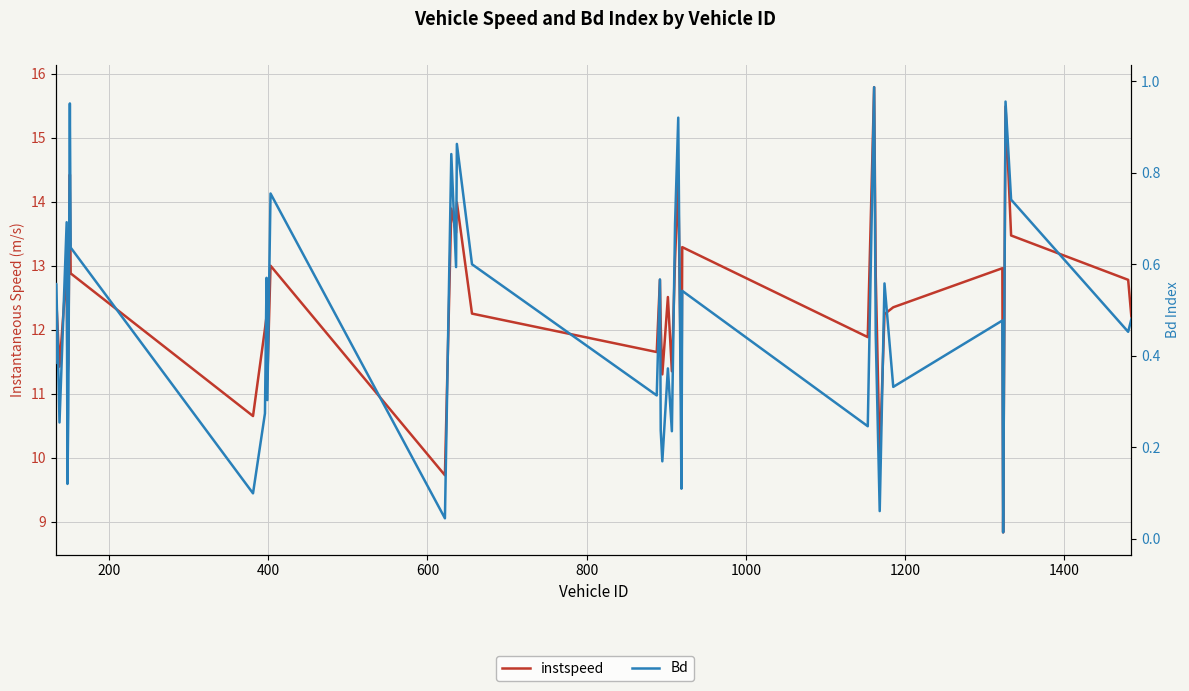

True or false: Bd and instspeed intersect in this chart.

False